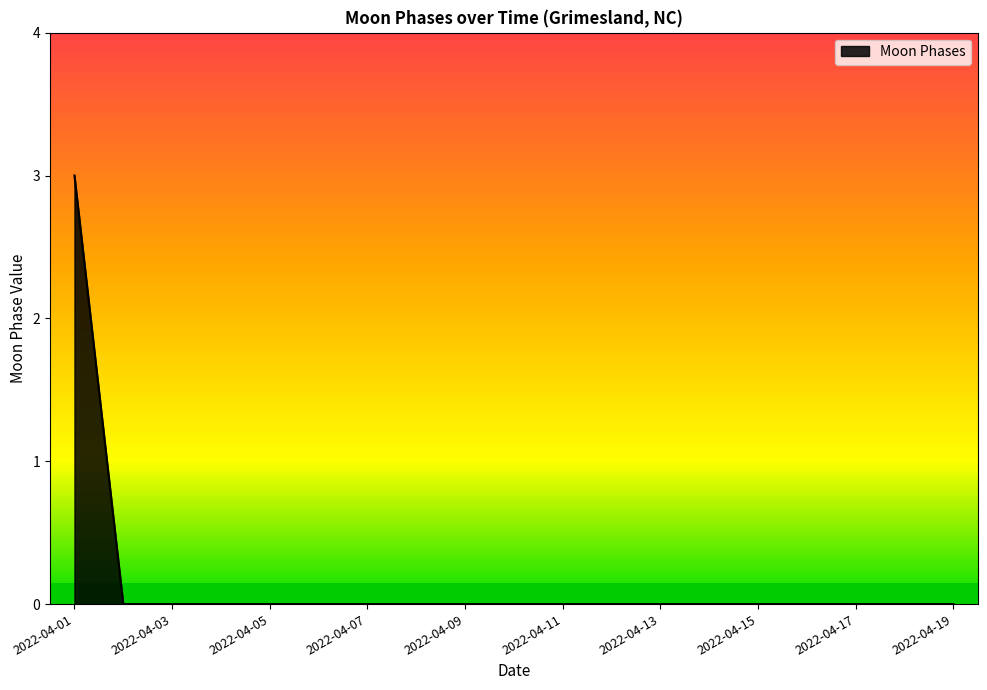

The value at 2022-04-05 is -2. True or false?

False